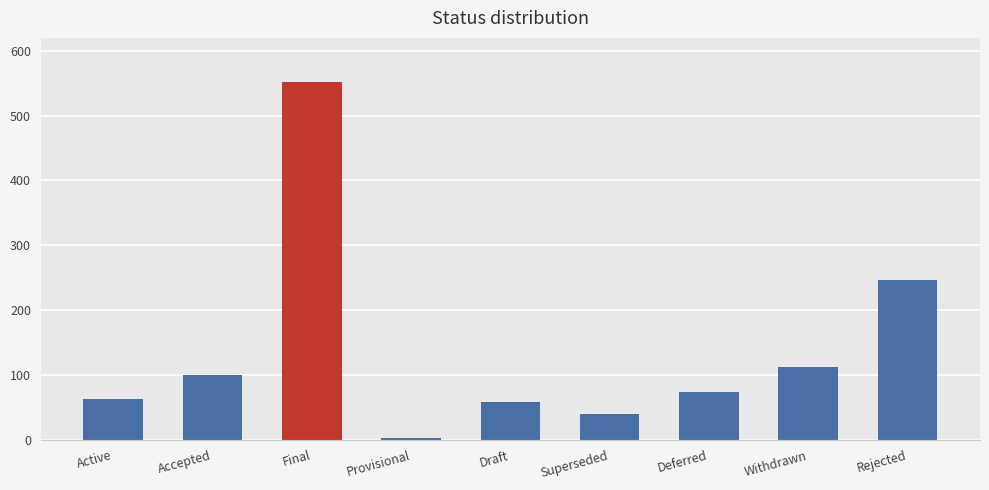

How many series are shown in this chart?

1